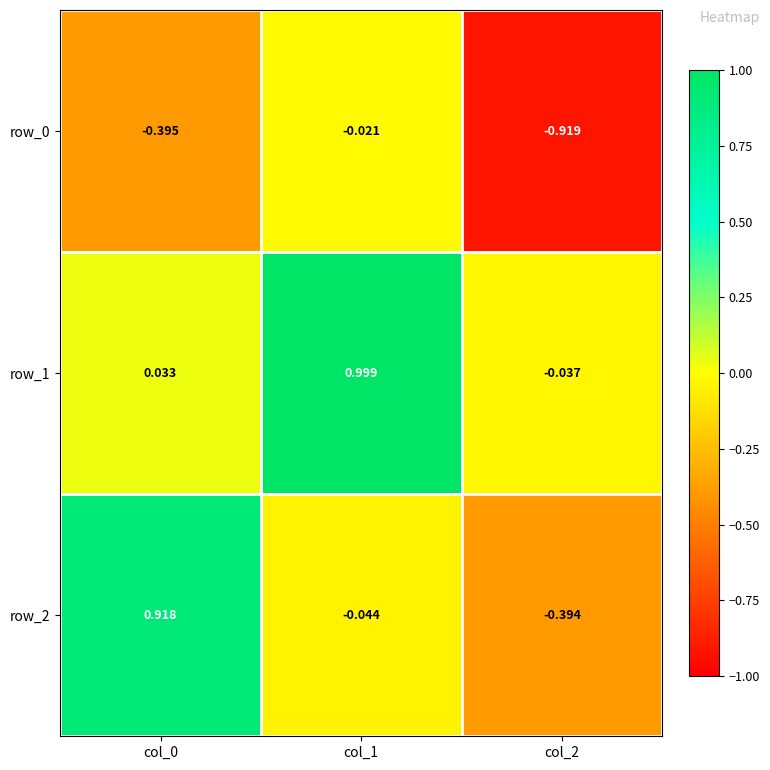

Is the value of row_1 at col_1 greater than the value of row_0 at col_0?

Yes